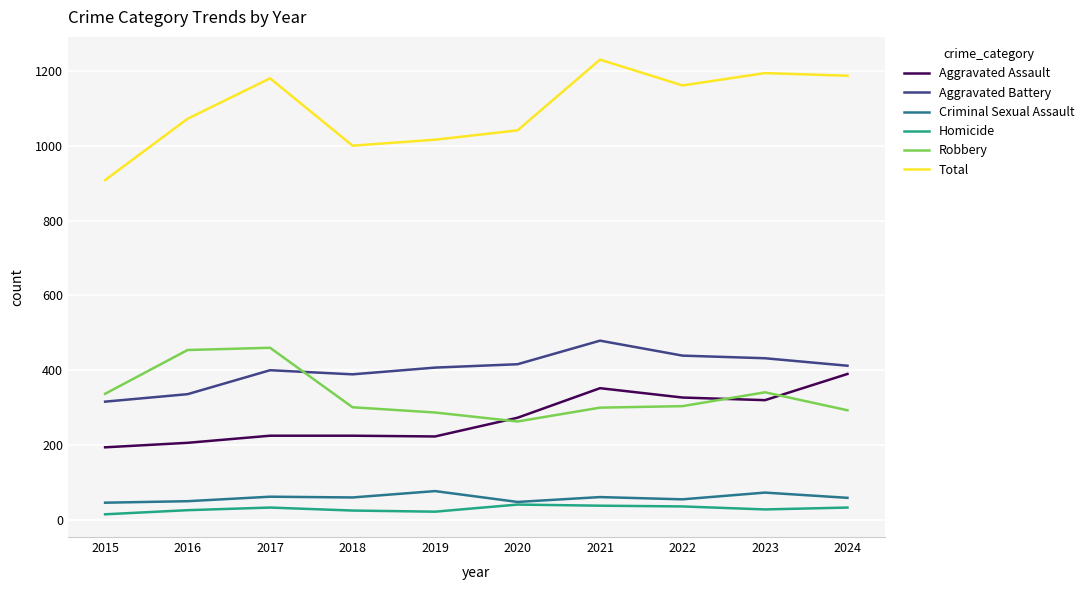

At which category does Aggravated Battery reach its first local peak?

2017